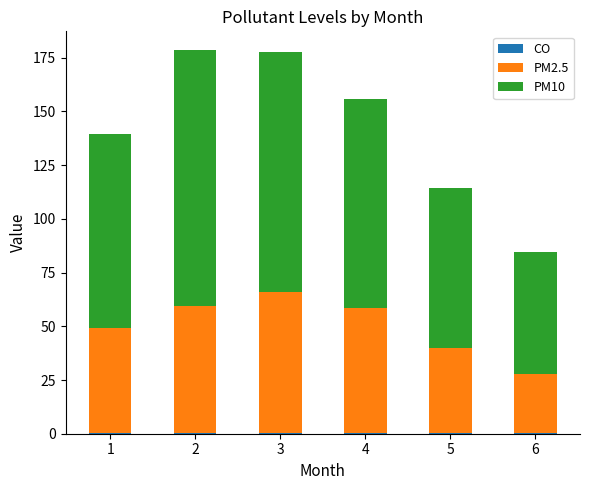

At which category is the sum across all series the highest?

2